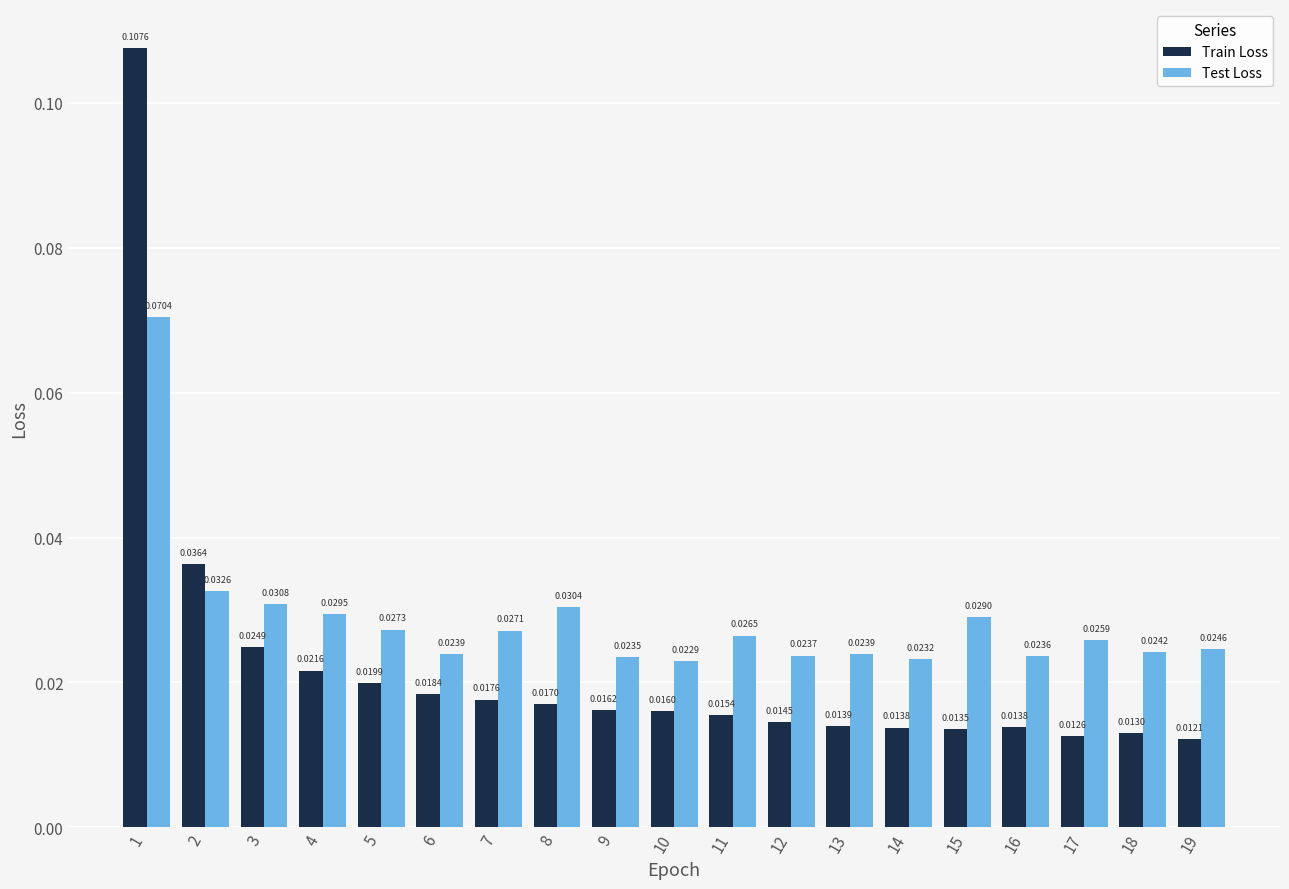

List the series in order of their overall mean, highest first.

Test Loss, Train Loss